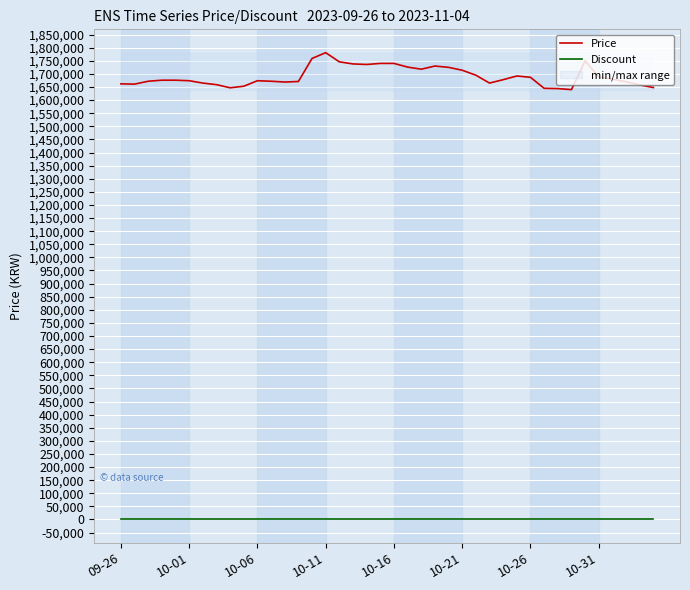

What are all the series names shown in the legend?

Price, Discount